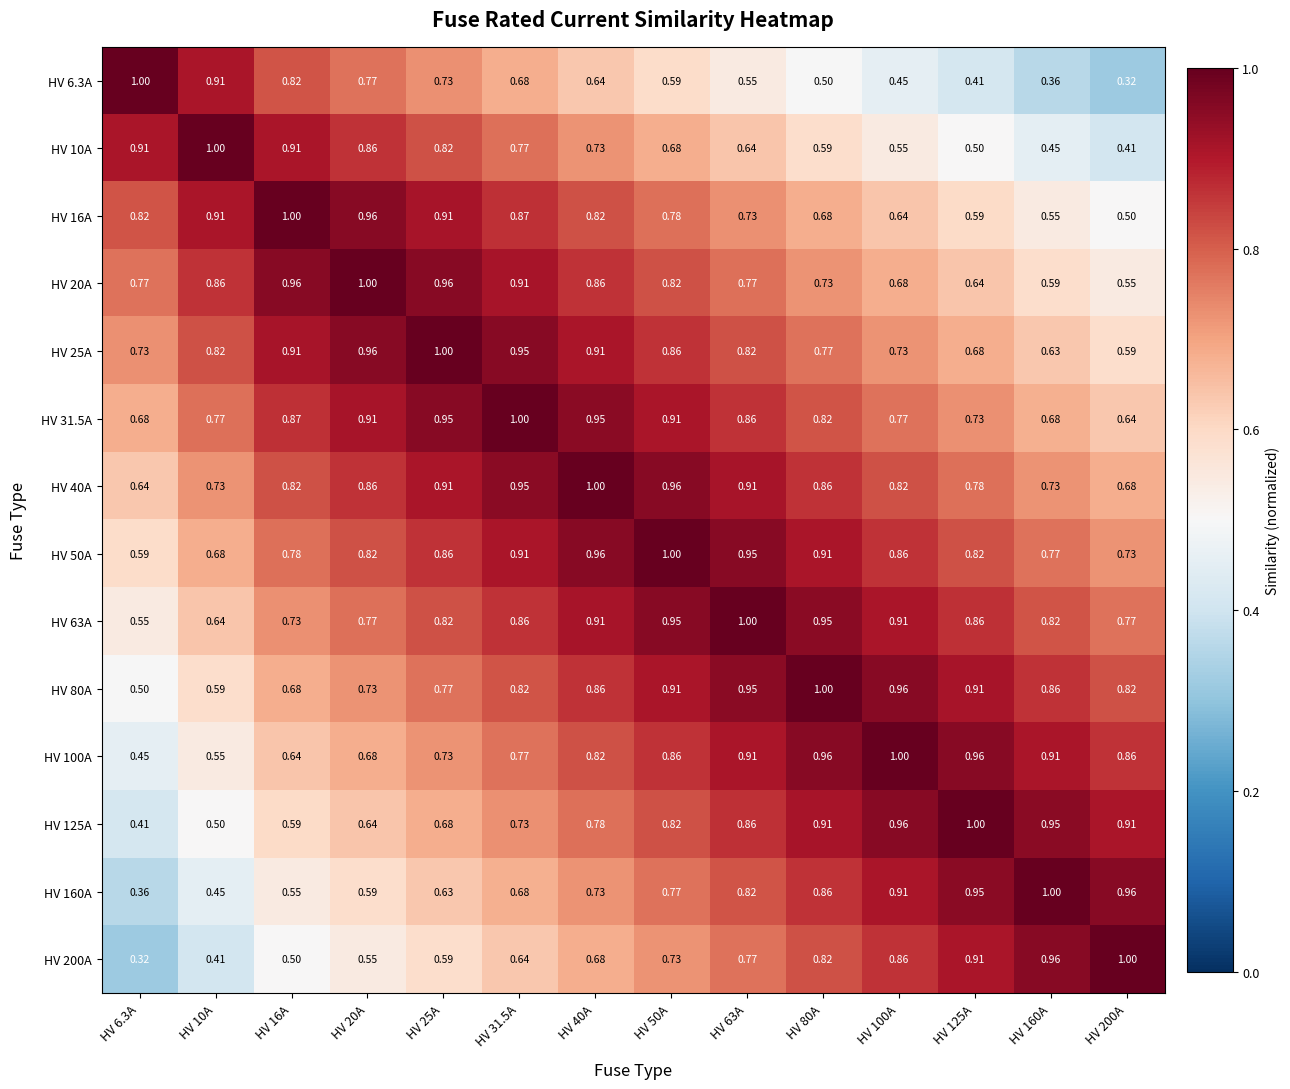

Is the value of HV 80A at HV 160A greater than the value of HV 63A at HV 25A?

Yes